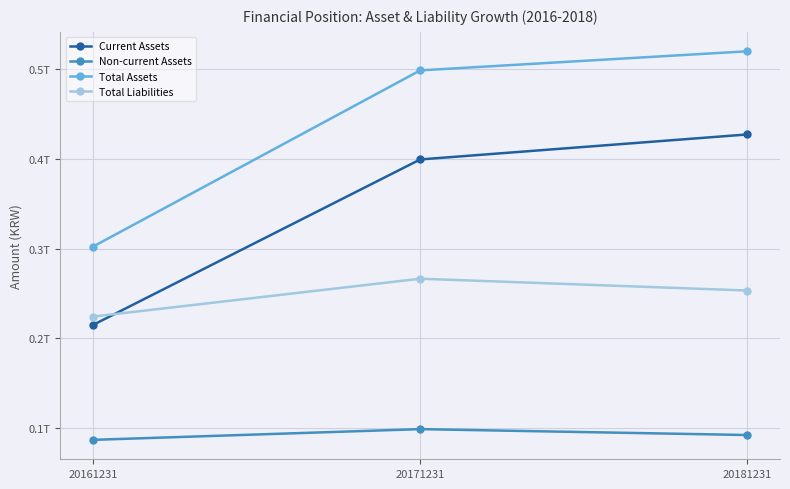

Between 20171231 and 20161231, which is larger?

20171231